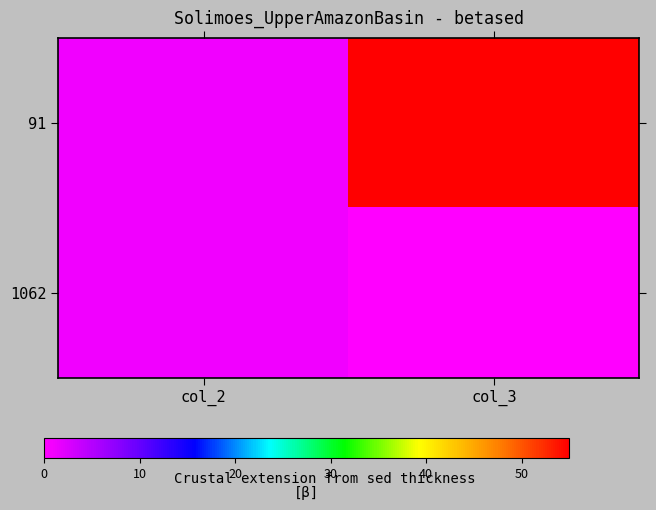

Rank the series at col_3 from lowest to highest value.

1062, 91